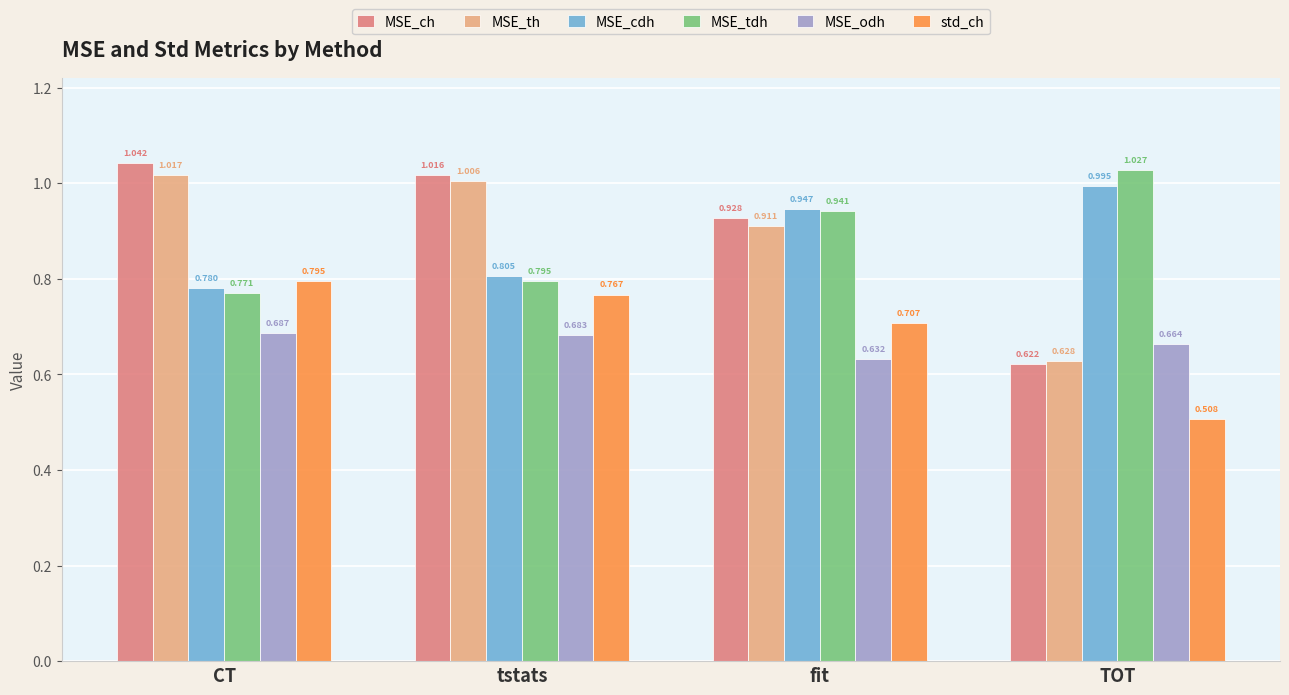

How many bars are there in total?

24